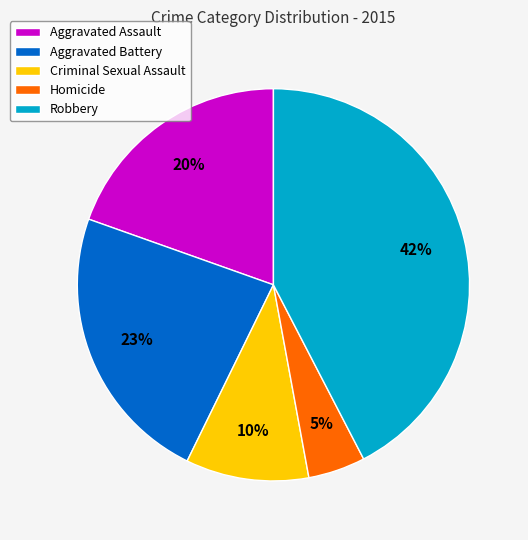

Do Homicide and Robbery together represent more than half of the pie?

No